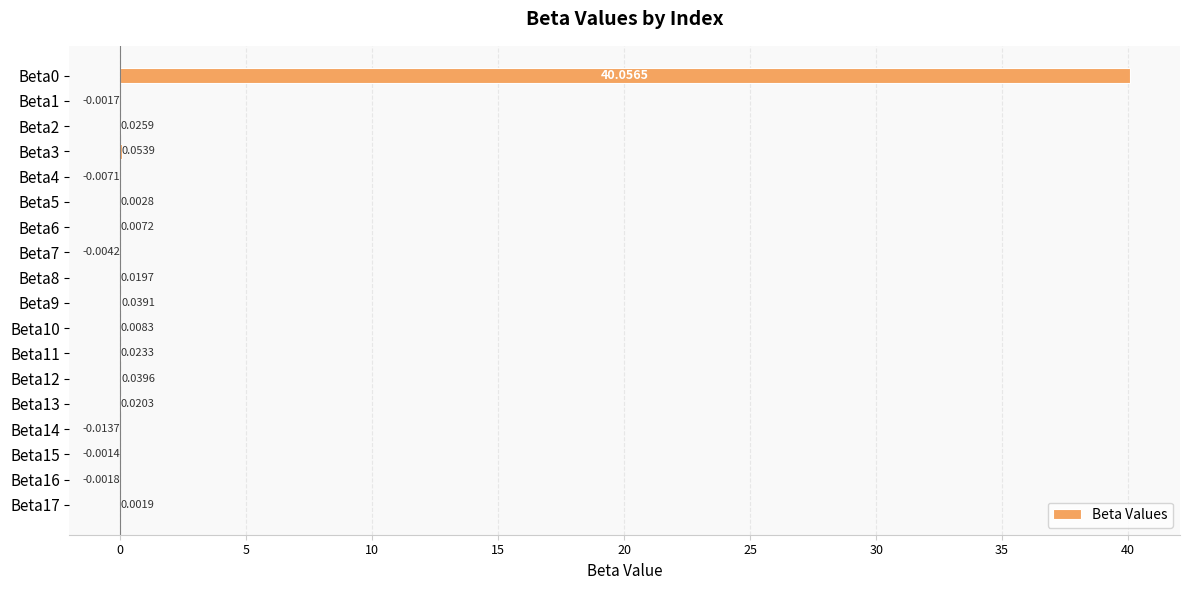

What is the average value?

2.2